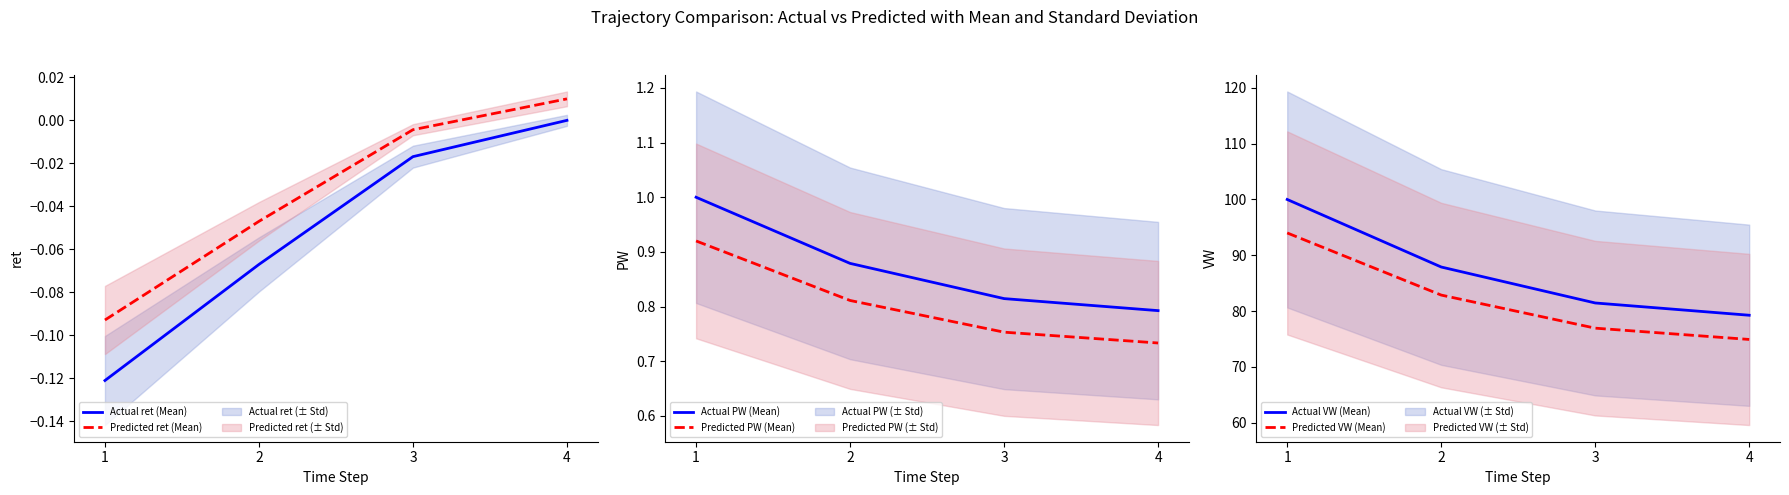

Which has a higher value, 4 or 3?

4